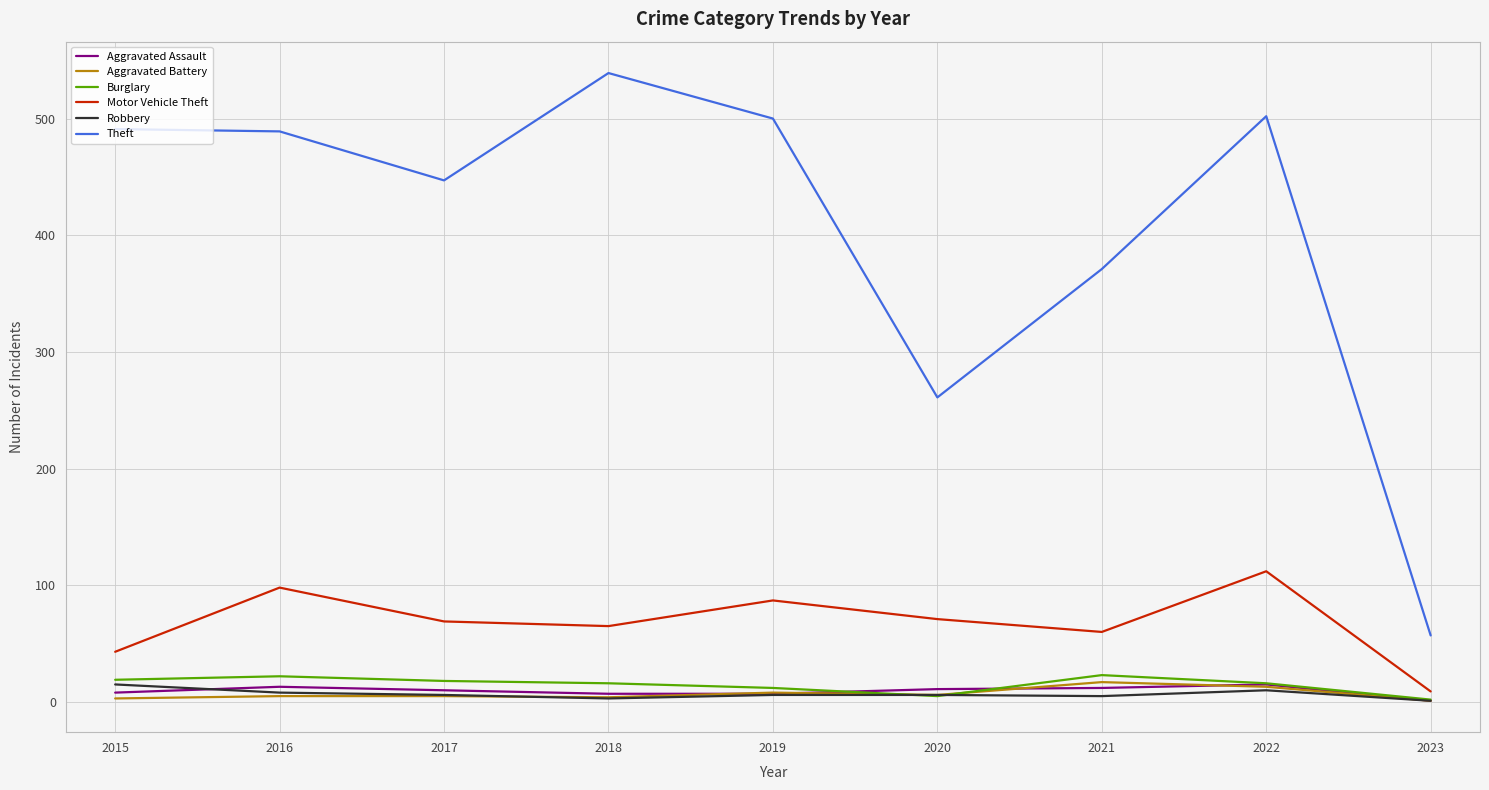

What is the minimum value shown in the chart?

1